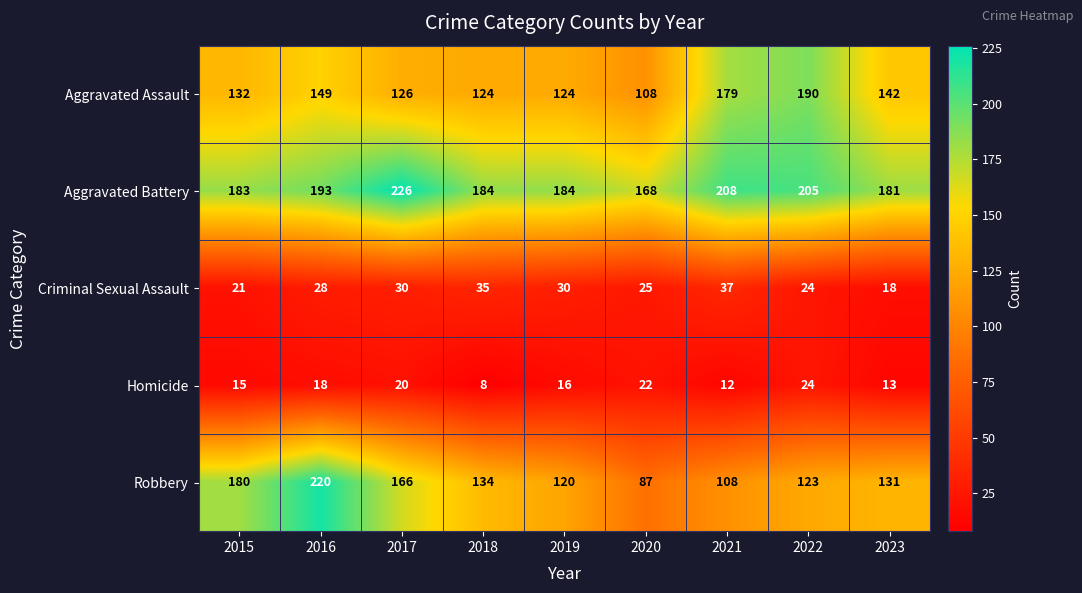

At which label is Criminal Sexual Assault closest to 27?

2016